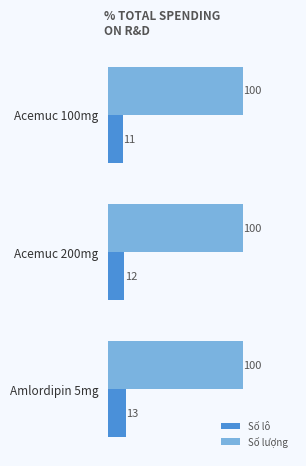

What is the smallest value displayed?

11